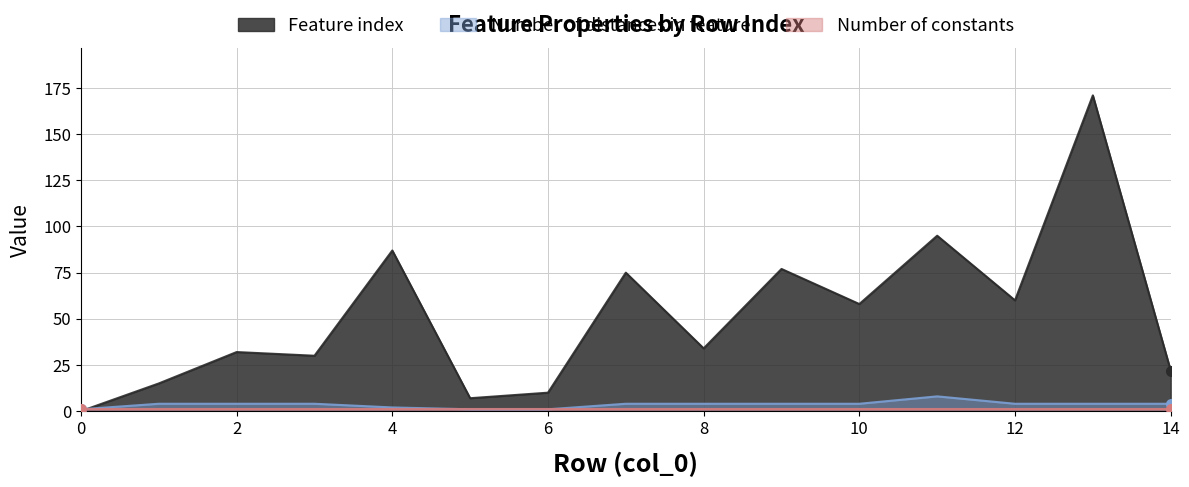

True or false: Feature index has a value of -82 at 0.

False